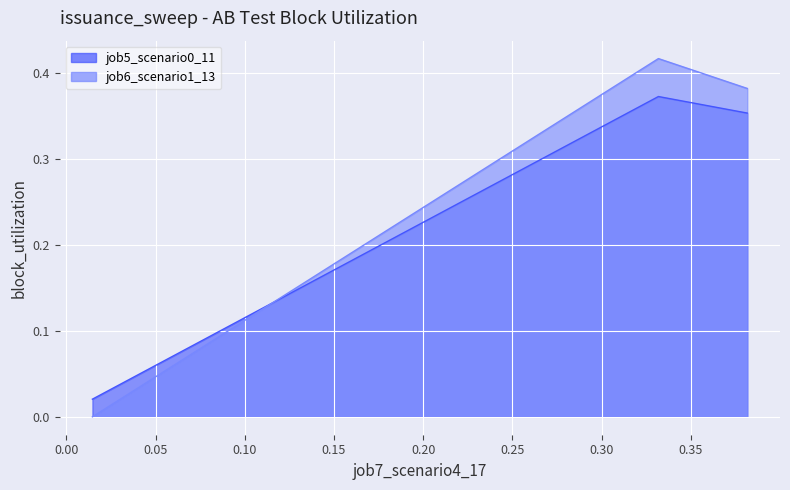

Is the value of job5_scenario0_11 at B11 greater than the value of job6_scenario1_13 at B11?

No